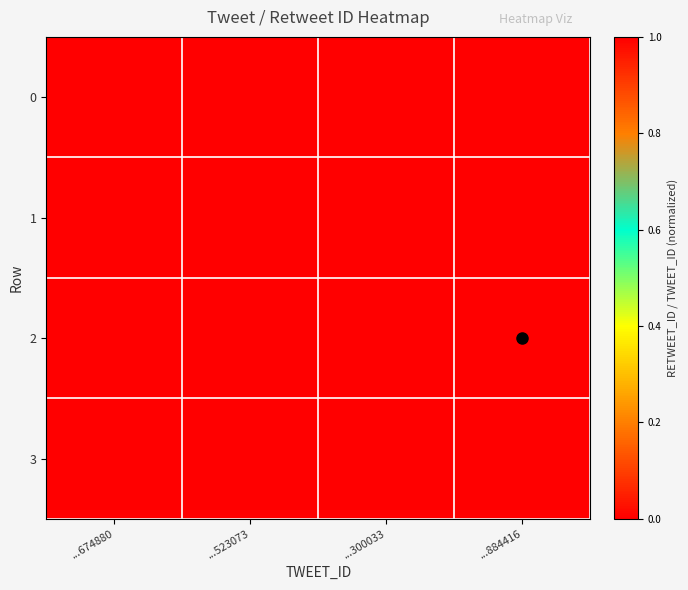

At ...884416, list the series in order from largest to smallest.

2, 1, 3, 0